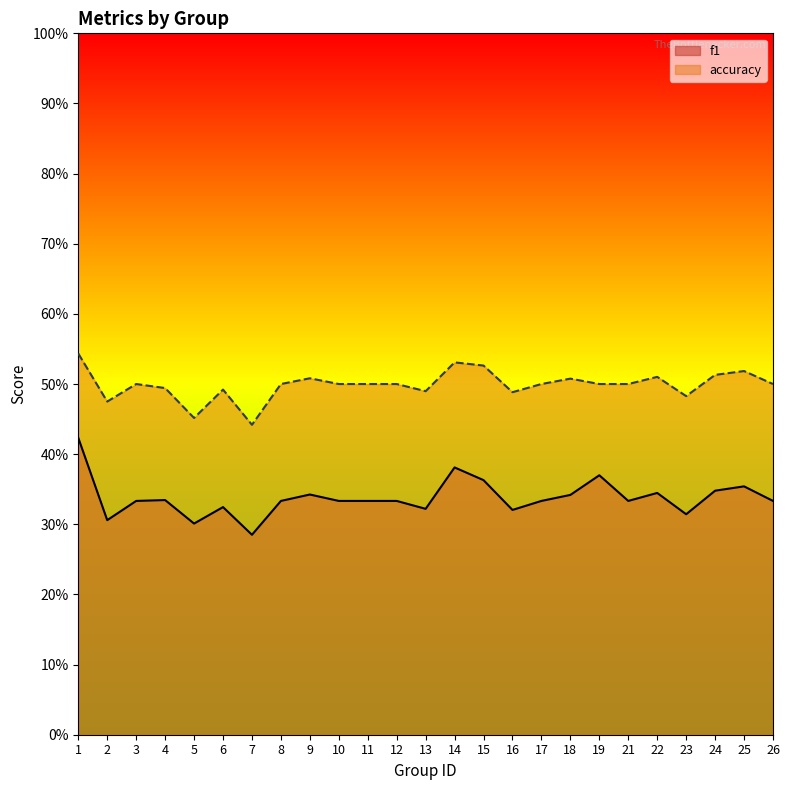

Reading left to right, what are all the values shown in this chart?

f1: 1=0.4	2=0.3	3=0.3	4=0.3	5=0.3	6=0.3	7=0.3	8=0.3	9=0.3	10=0.3	11=0.3	12=0.3	13=0.3	14=0.4	15=0.4	16=0.3	17=0.3	18=0.3	19=0.4	21=0.3	22=0.3	23=0.3	24=0.3	25=0.4	26=0.3
accuracy: 1=0.5	2=0.5	3=0.5	4=0.5	5=0.5	6=0.5	7=0.4	8=0.5	9=0.5	10=0.5	11=0.5	12=0.5	13=0.5	14=0.5	15=0.5	16=0.5	17=0.5	18=0.5	19=0.5	21=0.5	22=0.5	23=0.5	24=0.5	25=0.5	26=0.5